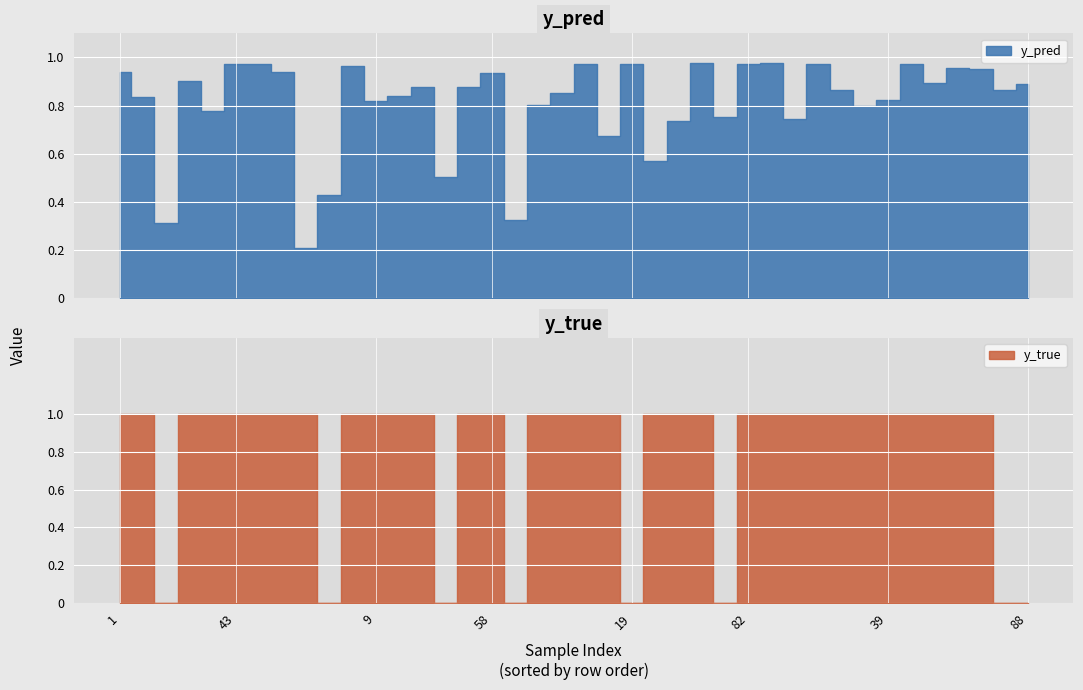

What is the label of the 35th point from the right?

43